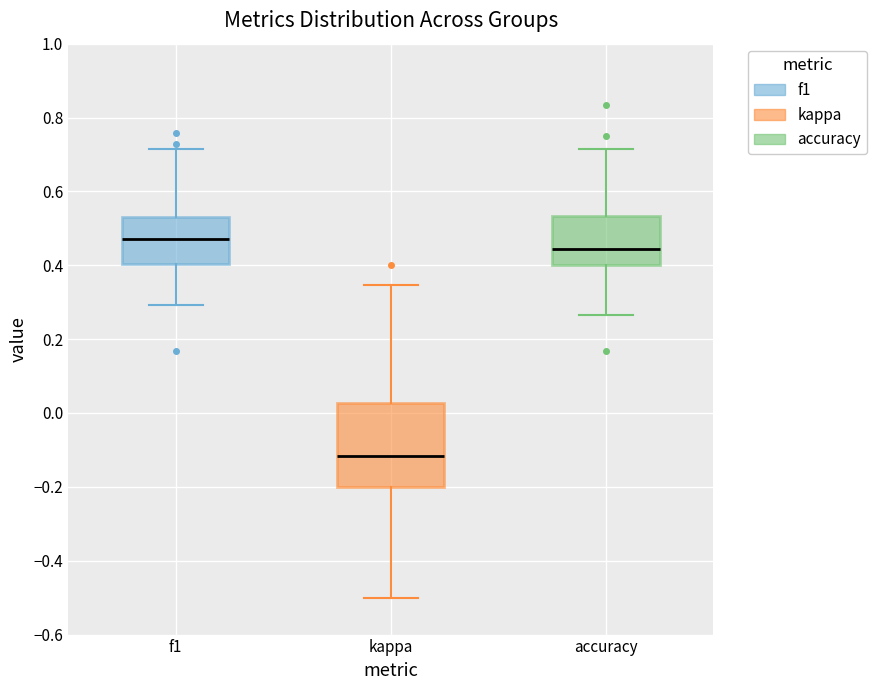

Which box's median line is the highest?

f1